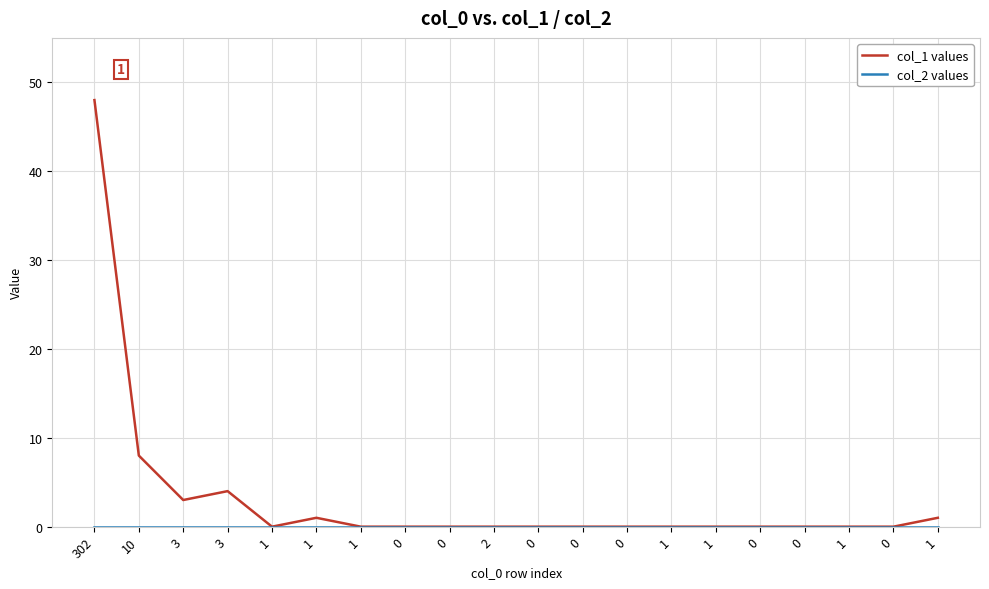

Which series has the largest range (max minus min)?

col_1 values